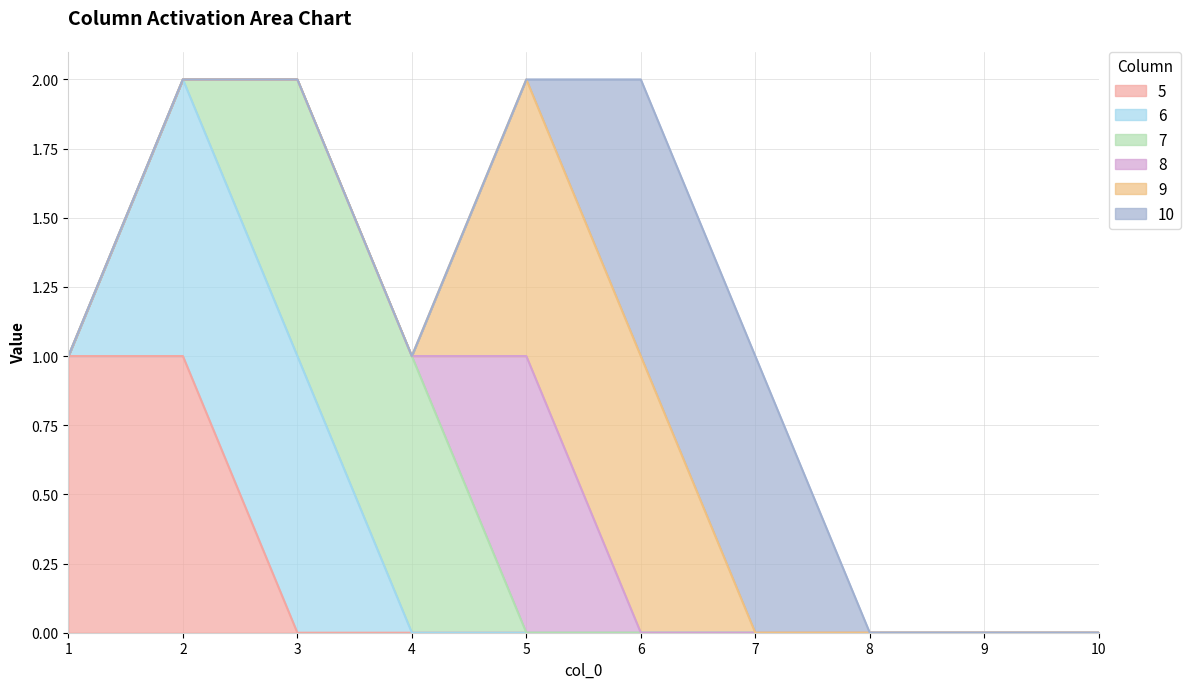

Is it true that 5 equals 0 at 2?

False